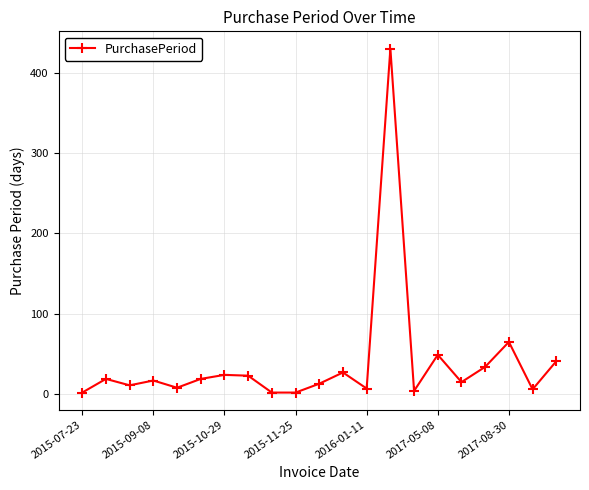

Does the chart have visible grid lines?

Yes